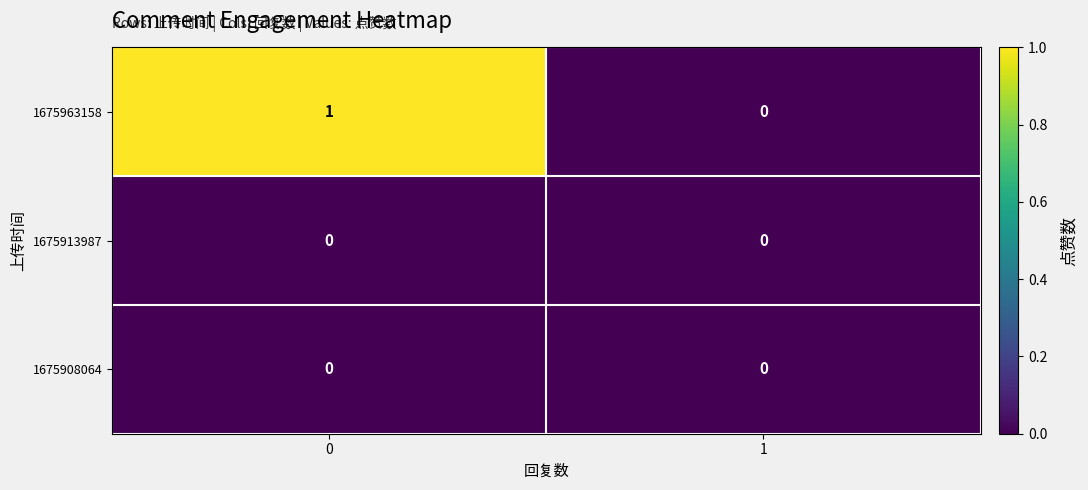

What is the spread (max minus min) of values at 0?

1